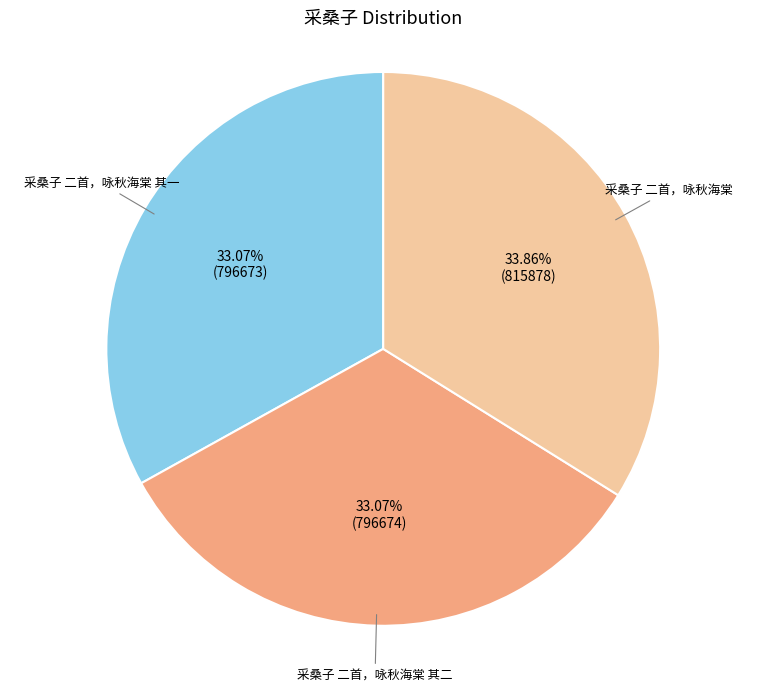

Is there any slice that represents more than half of the pie?

No